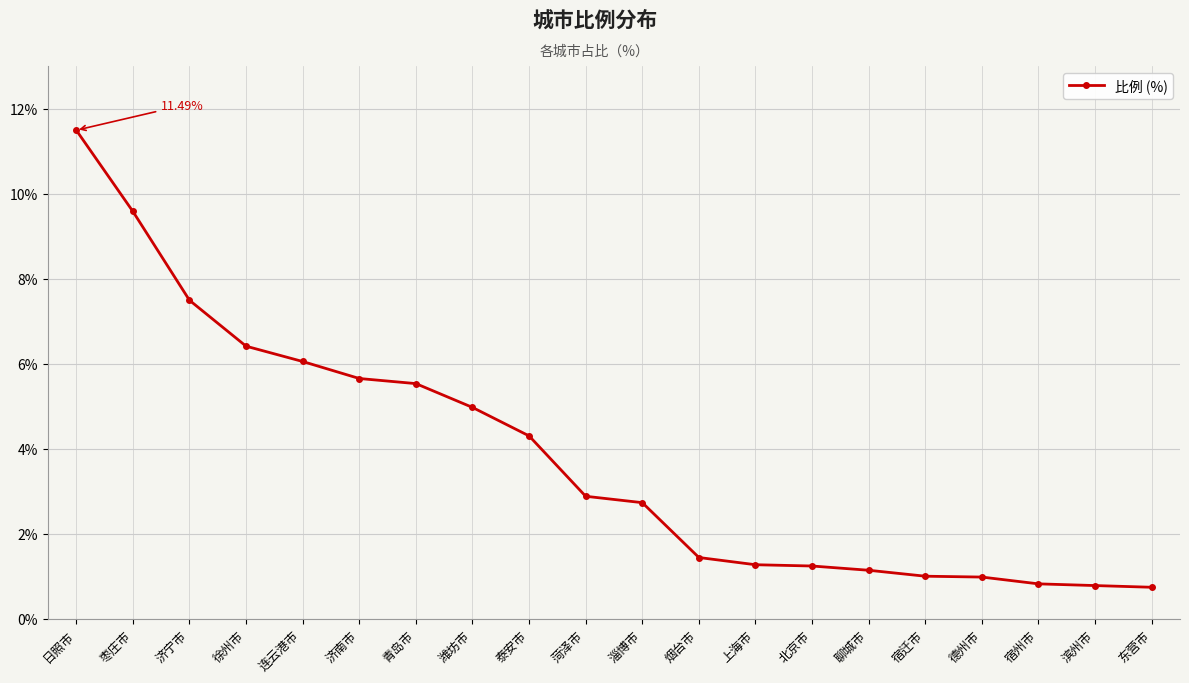

Is it true that the value at 日照市 is 11.5?

True